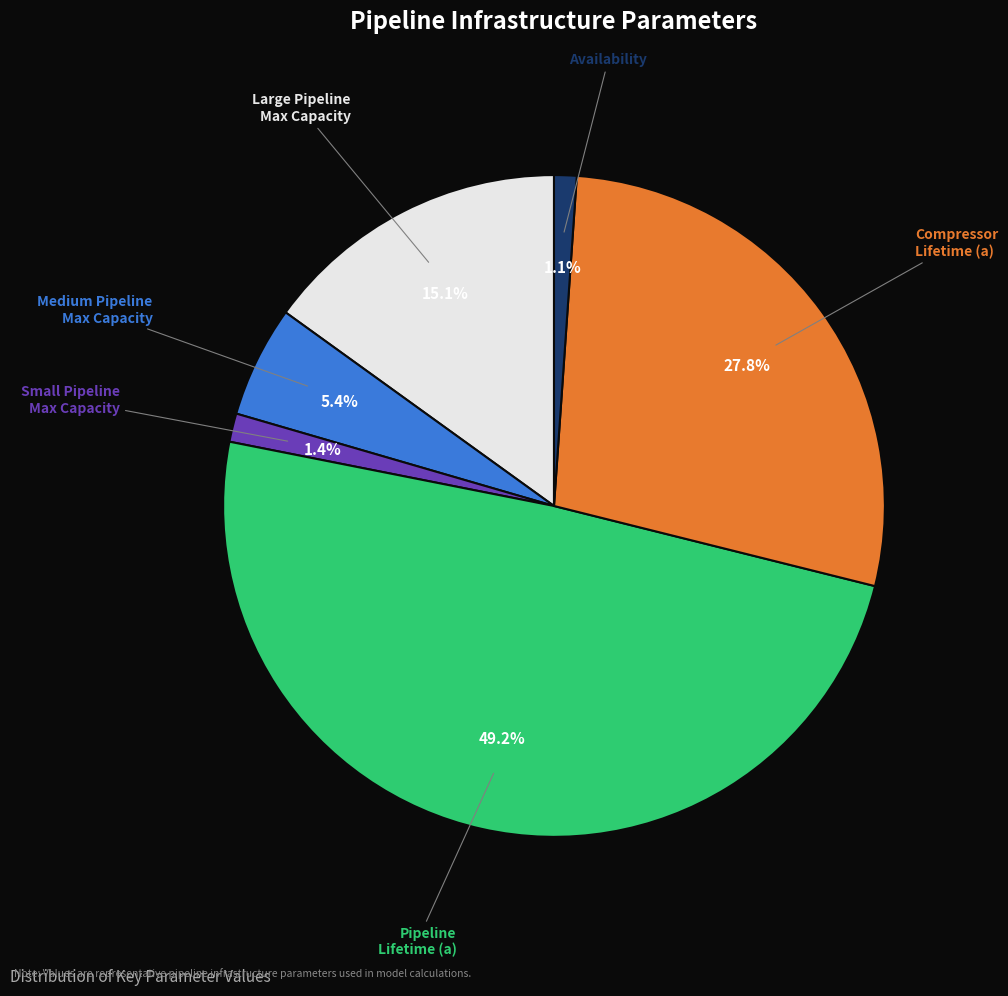

Is there any slice that represents more than half of the pie?

No